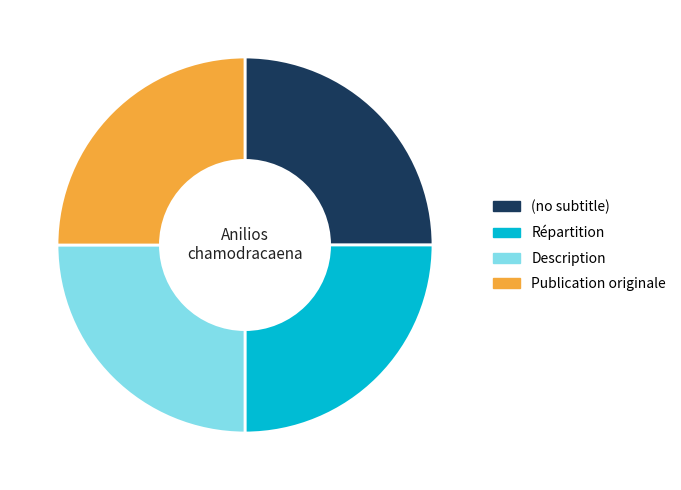

True or false: Répartition accounts for 25% of the total.

True